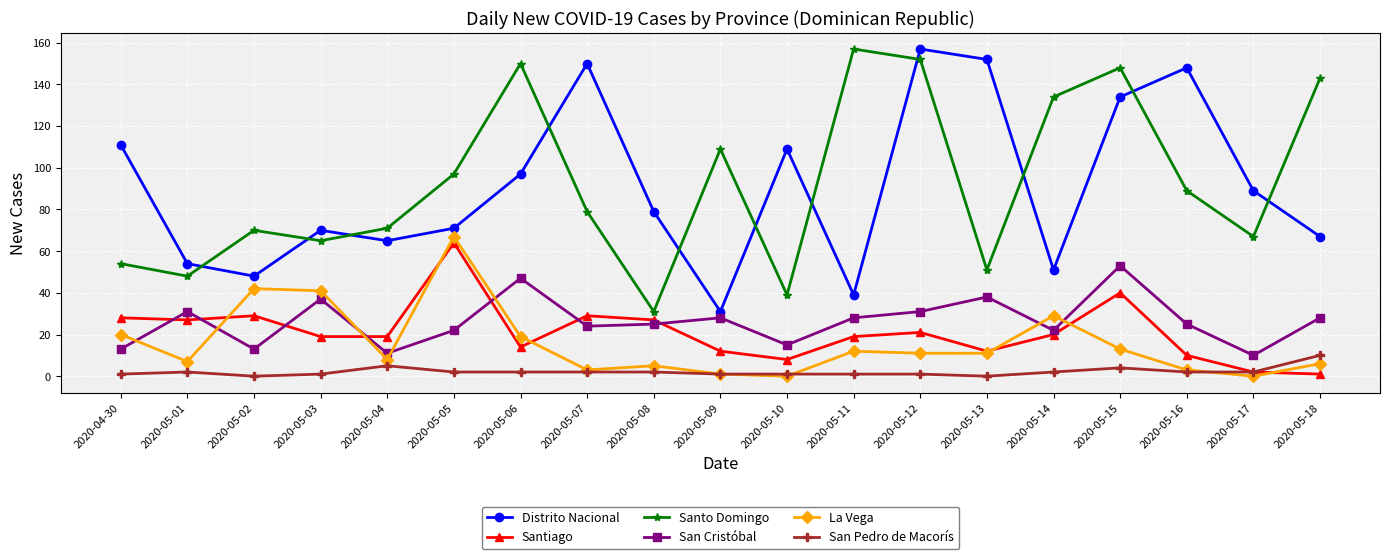

Reading left to right, transcribe all the data shown in this chart.

Distrito Nacional: 2020-04-30=111	2020-05-01=54	2020-05-02=48	2020-05-03=70	2020-05-04=65	2020-05-05=71	2020-05-06=97	2020-05-07=150	2020-05-08=79	2020-05-09=31	2020-05-10=109	2020-05-11=39	2020-05-12=157	2020-05-13=152	2020-05-14=51	2020-05-15=134	2020-05-16=148	2020-05-17=89	2020-05-18=67
Santiago: 2020-04-30=28	2020-05-01=27	2020-05-02=29	2020-05-03=19	2020-05-04=19	2020-05-05=64	2020-05-06=14	2020-05-07=29	2020-05-08=27	2020-05-09=12	2020-05-10=8	2020-05-11=19	2020-05-12=21	2020-05-13=12	2020-05-14=20	2020-05-15=40	2020-05-16=10	2020-05-17=2	2020-05-18=1
Santo Domingo: 2020-04-30=54	2020-05-01=48	2020-05-02=70	2020-05-03=65	2020-05-04=71	2020-05-05=97	2020-05-06=150	2020-05-07=79	2020-05-08=31	2020-05-09=109	2020-05-10=39	2020-05-11=157	2020-05-12=152	2020-05-13=51	2020-05-14=134	2020-05-15=148	2020-05-16=89	2020-05-17=67	2020-05-18=143
San Cristóbal: 2020-04-30=13	2020-05-01=31	2020-05-02=13	2020-05-03=37	2020-05-04=11	2020-05-05=22	2020-05-06=47	2020-05-07=24	2020-05-08=25	2020-05-09=28	2020-05-10=15	2020-05-11=28	2020-05-12=31	2020-05-13=38	2020-05-14=22	2020-05-15=53	2020-05-16=25	2020-05-17=10	2020-05-18=28
La Vega: 2020-04-30=20	2020-05-01=7	2020-05-02=42	2020-05-03=41	2020-05-04=8	2020-05-05=67	2020-05-06=19	2020-05-07=3	2020-05-08=5	2020-05-09=1	2020-05-10=0	2020-05-11=12	2020-05-12=11	2020-05-13=11	2020-05-14=29	2020-05-15=13	2020-05-16=3	2020-05-17=0	2020-05-18=6
San Pedro de Macorís: 2020-04-30=1	2020-05-01=2	2020-05-02=0	2020-05-03=1	2020-05-04=5	2020-05-05=2	2020-05-06=2	2020-05-07=2	2020-05-08=2	2020-05-09=1	2020-05-10=1	2020-05-11=1	2020-05-12=1	2020-05-13=0	2020-05-14=2	2020-05-15=4	2020-05-16=2	2020-05-17=2	2020-05-18=10